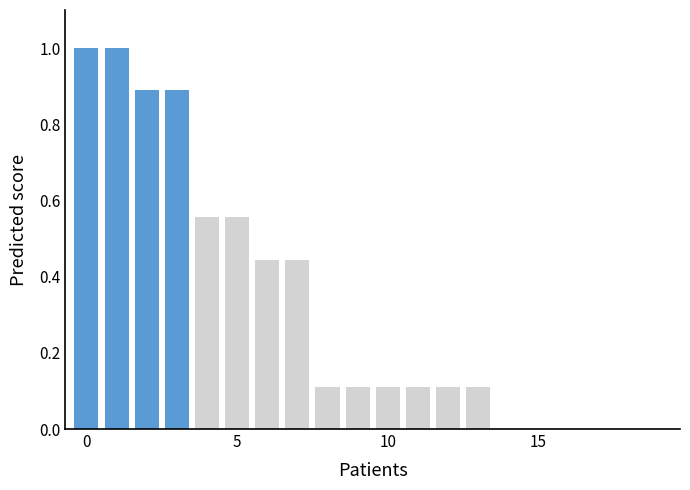

What is the maximum value shown in the chart?

1.0